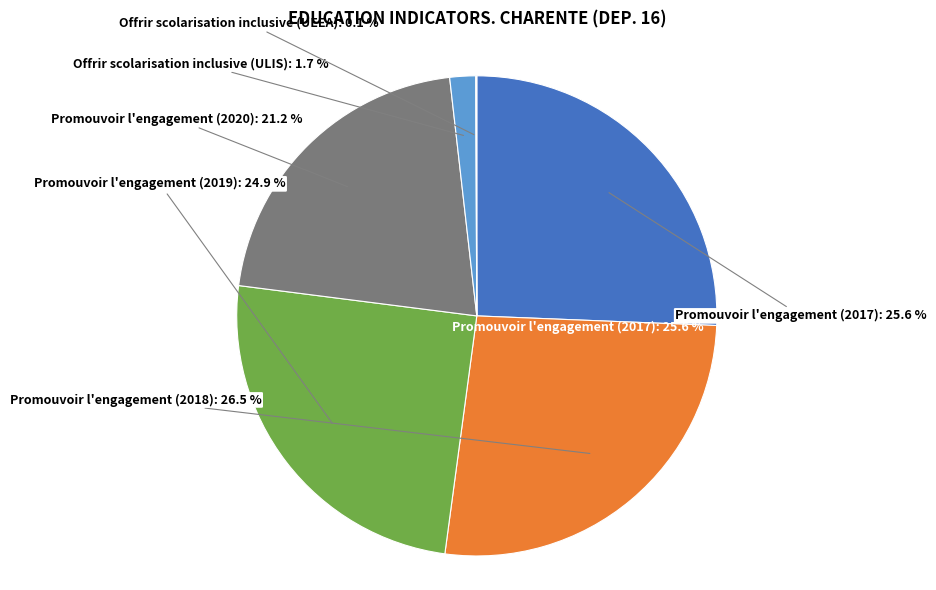

Which category has the biggest portion of the pie?

Promouvoir l'engagement (2018)